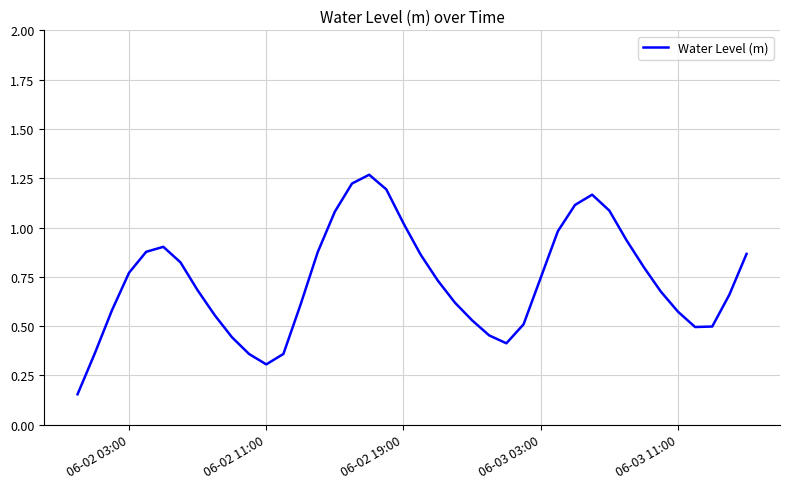

How many lines are shown in the chart?

1